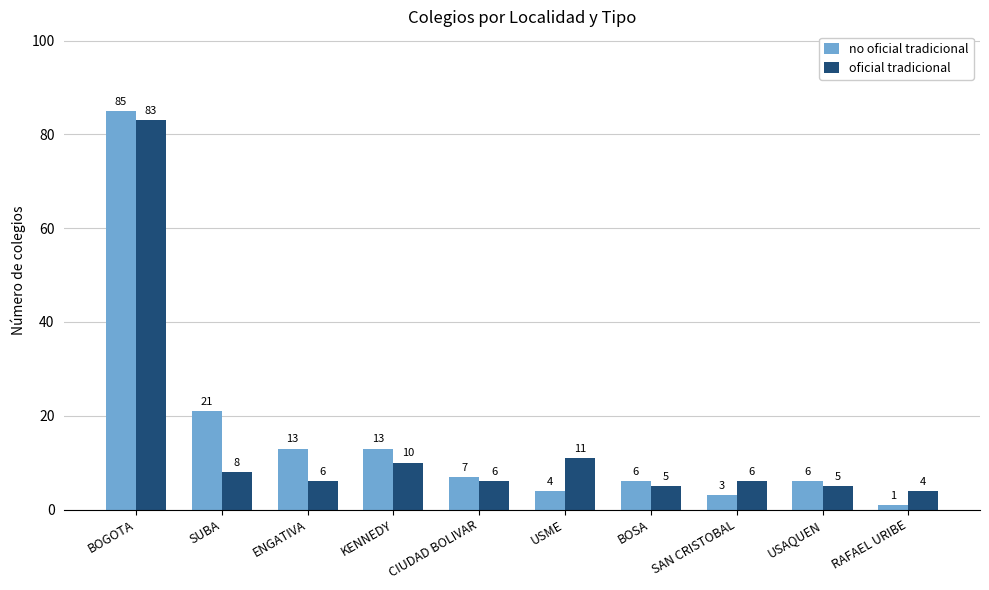

What is the value of the no oficial tradicional bar at the 2nd from the left?

21